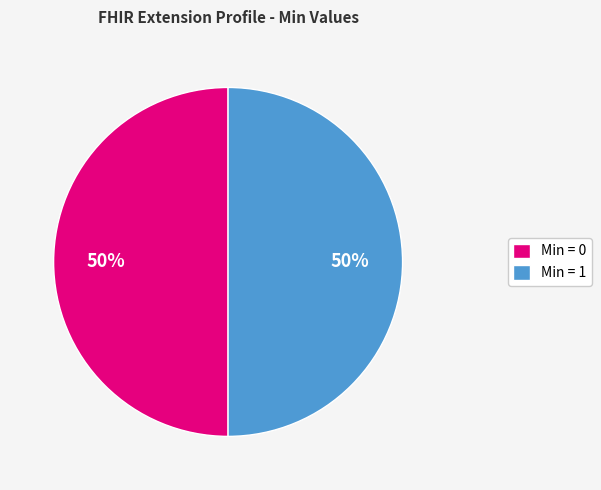

How many slices are in this pie chart?

2